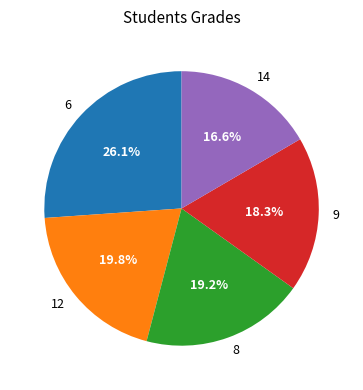

Which slice is the largest?

6